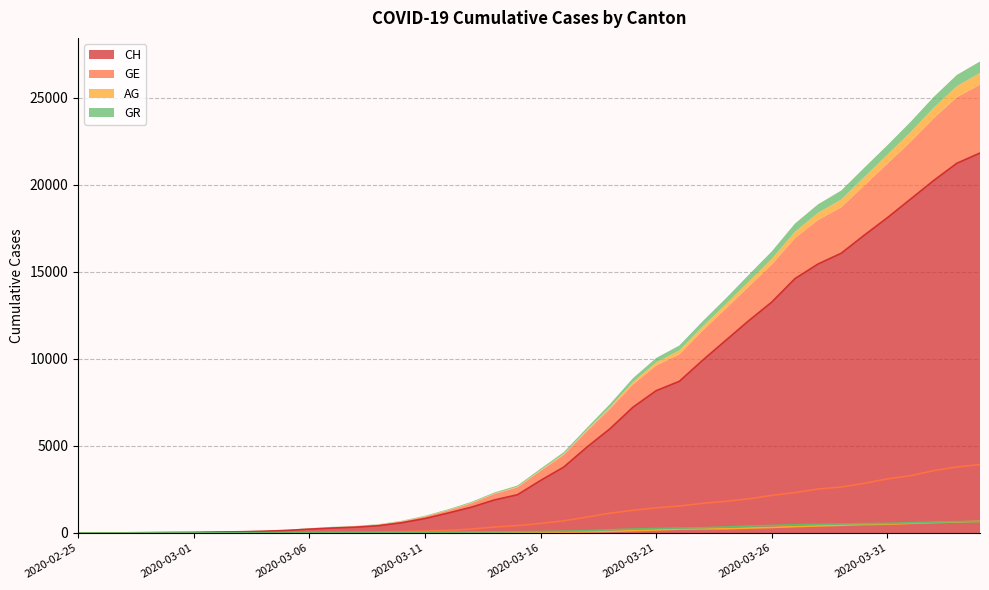

What is the difference between the maximum and second lowest values in the GR series?

655